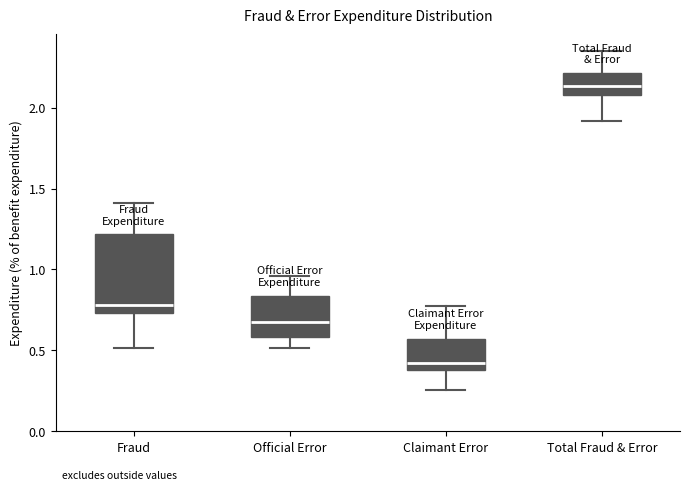

Which box has the highest median line?

Total Fraud & Error